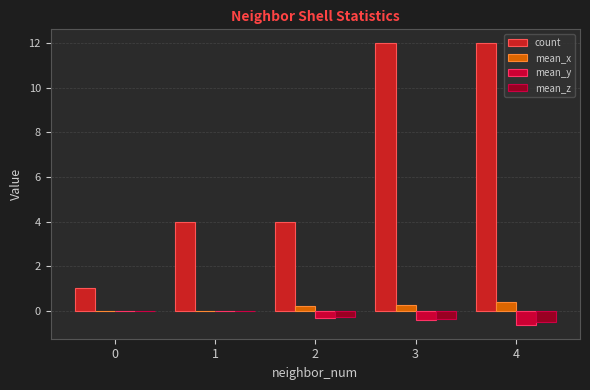

Are the bars grouped side by side (vs. stacked)?

Yes